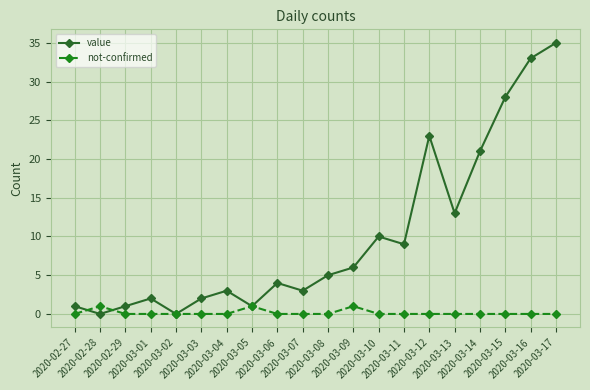

Which series has the widest spread of values?

value